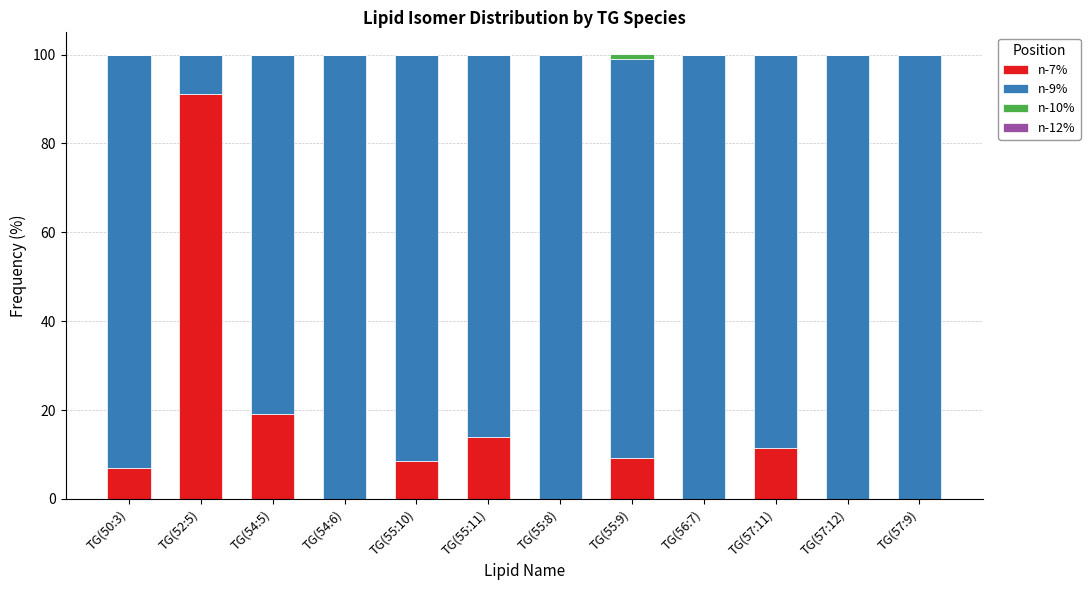

What is the total value across all series at TG(57:12)?

100.0